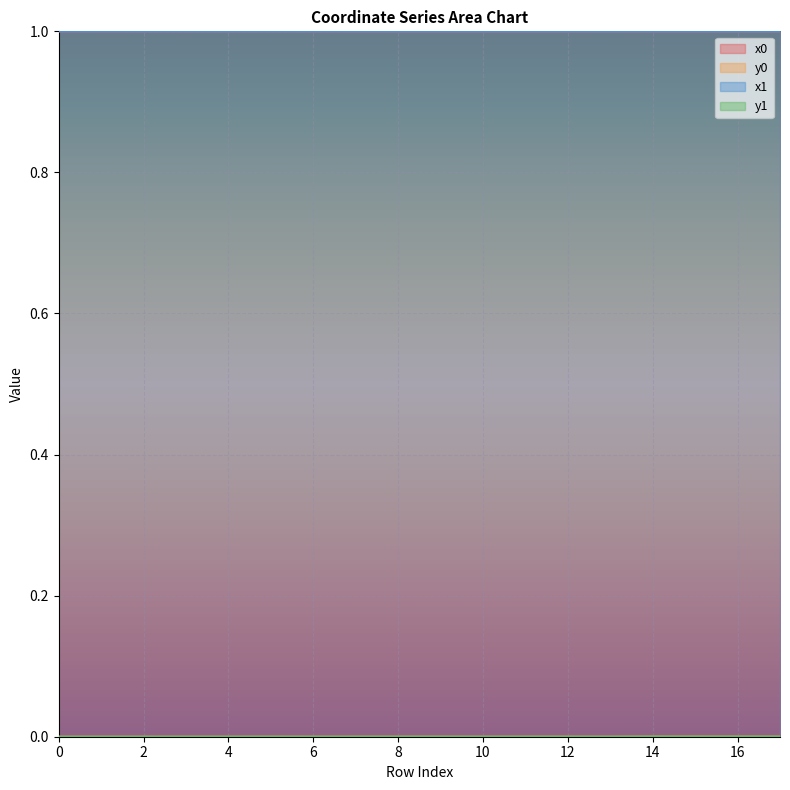

How many interior local peaks does the y0 series have?

4